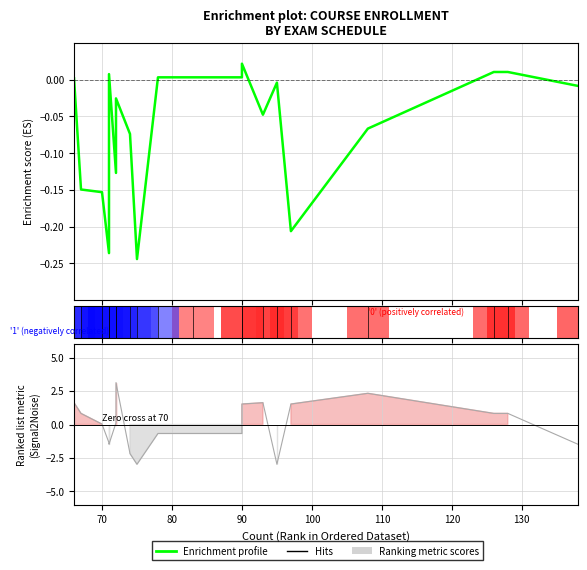

Is it true that the value at 90 is 0.0?

False